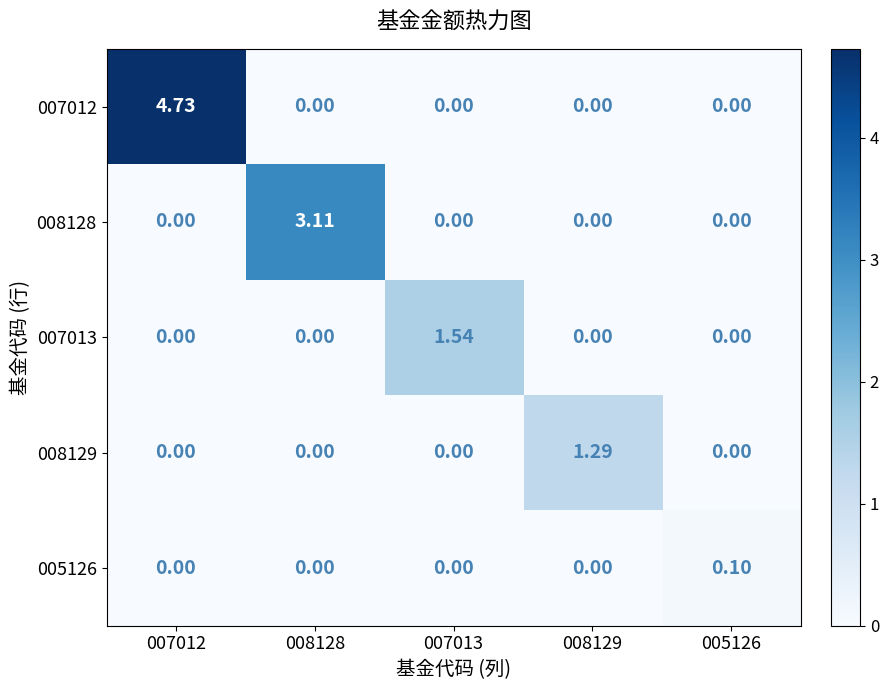

How many categories are shown in the chart?

5